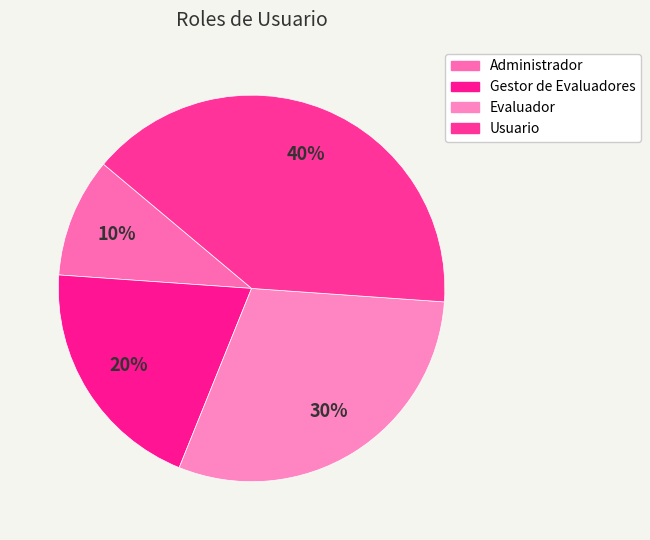

Count the number of slices in the pie.

4